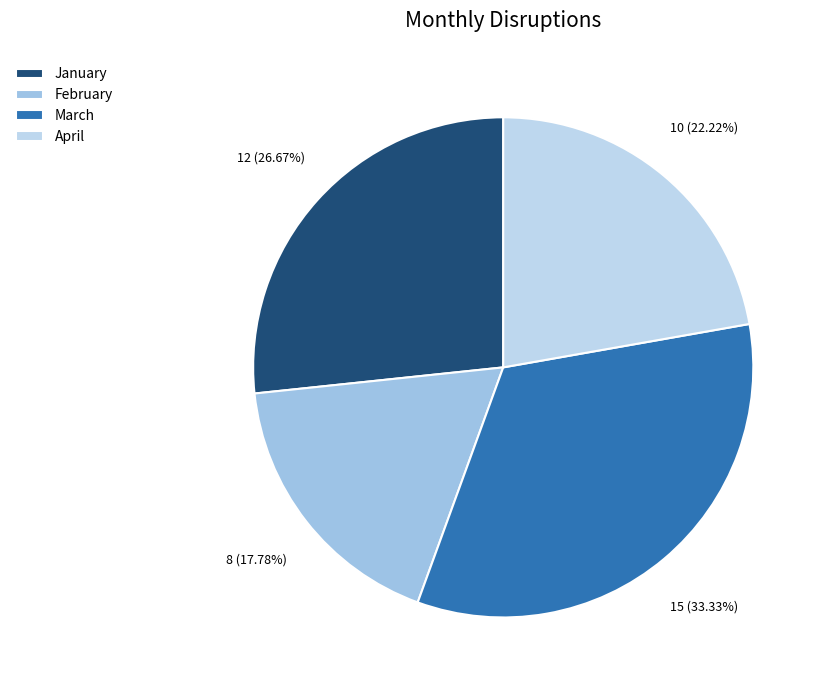

Does January account for over 50% of the chart?

No